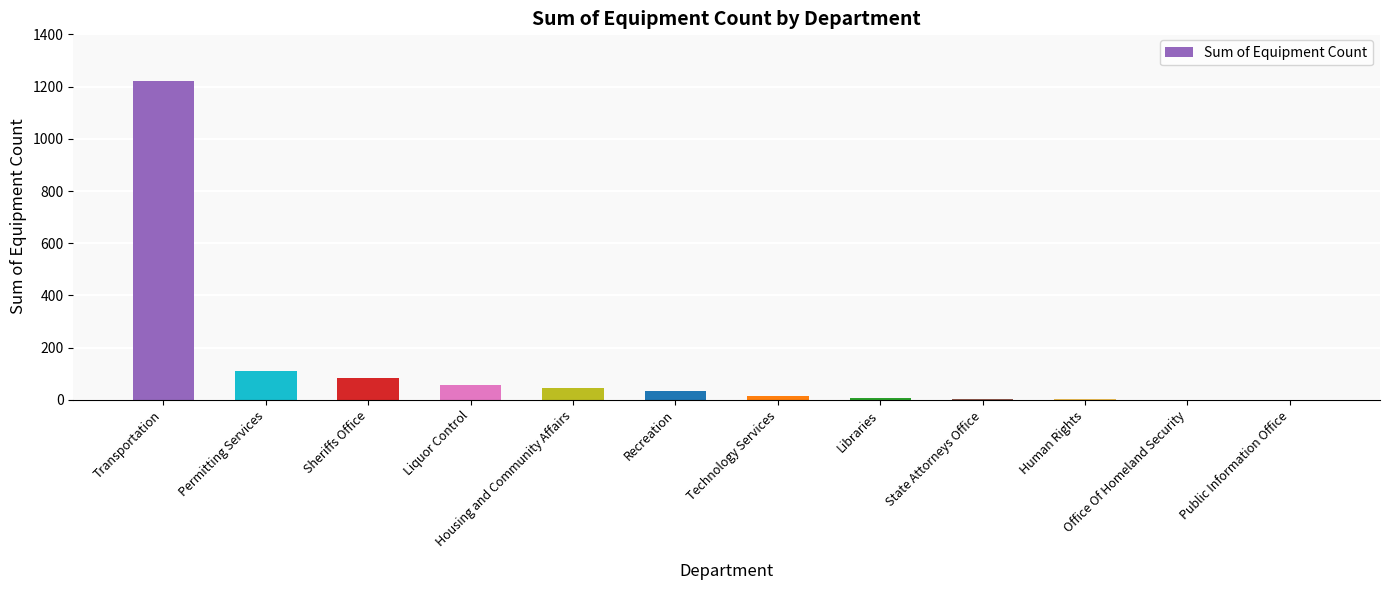

How many data points does each series have?

12